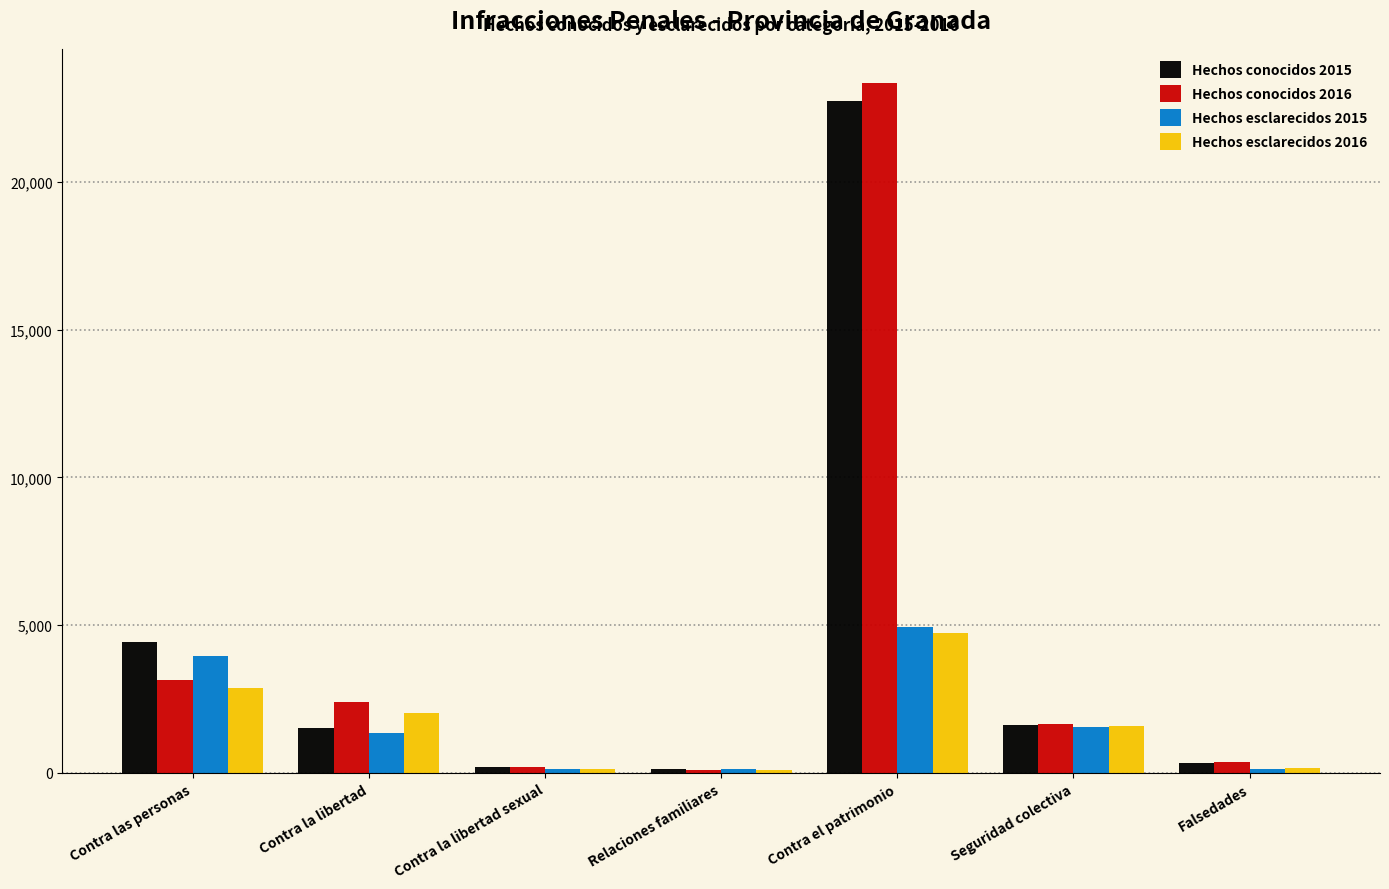

Which category has the highest value in the Hechos conocidos 2016 series?

Contra el patrimonio